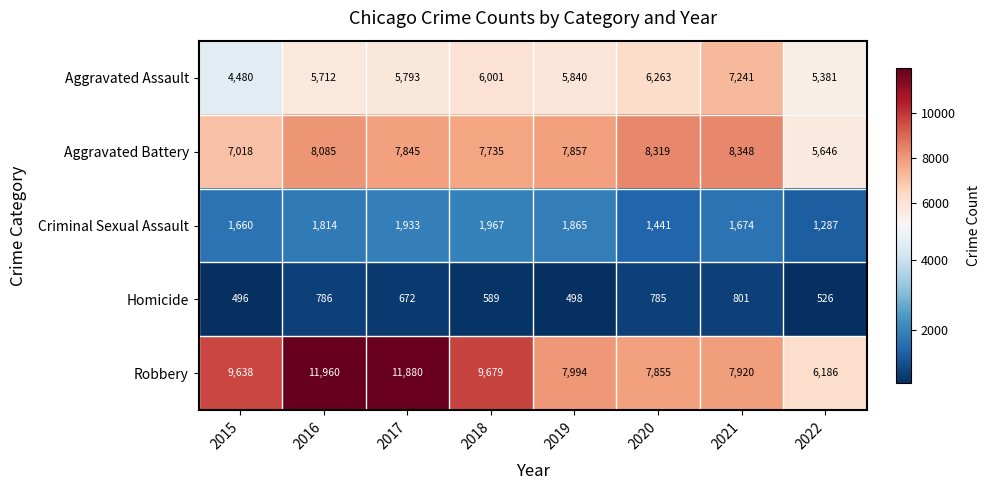

Rank the series by their maximum value, from lowest to highest.

Homicide, Criminal Sexual Assault, Aggravated Assault, Aggravated Battery, Robbery